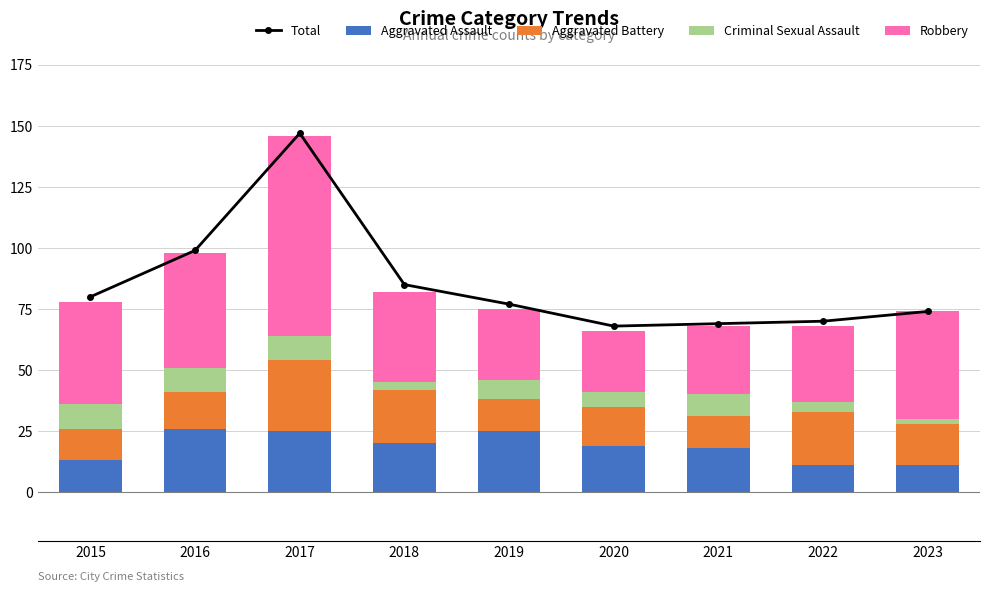

At 2015, list the series in order from largest to smallest.

Total, Robbery, Aggravated Assault, Aggravated Battery, Criminal Sexual Assault